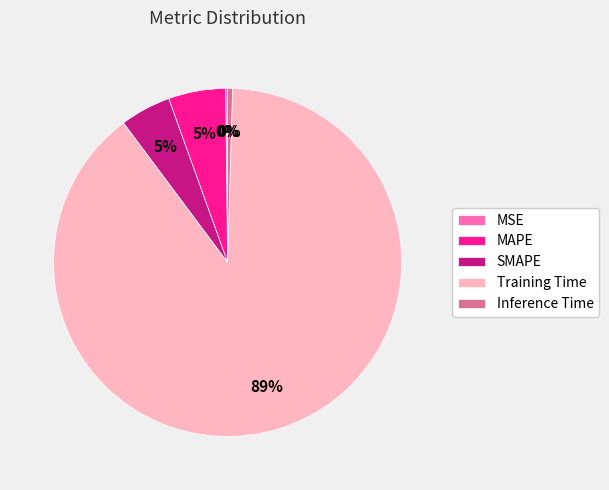

True or false: Training Time accounts for 84% of the total.

False